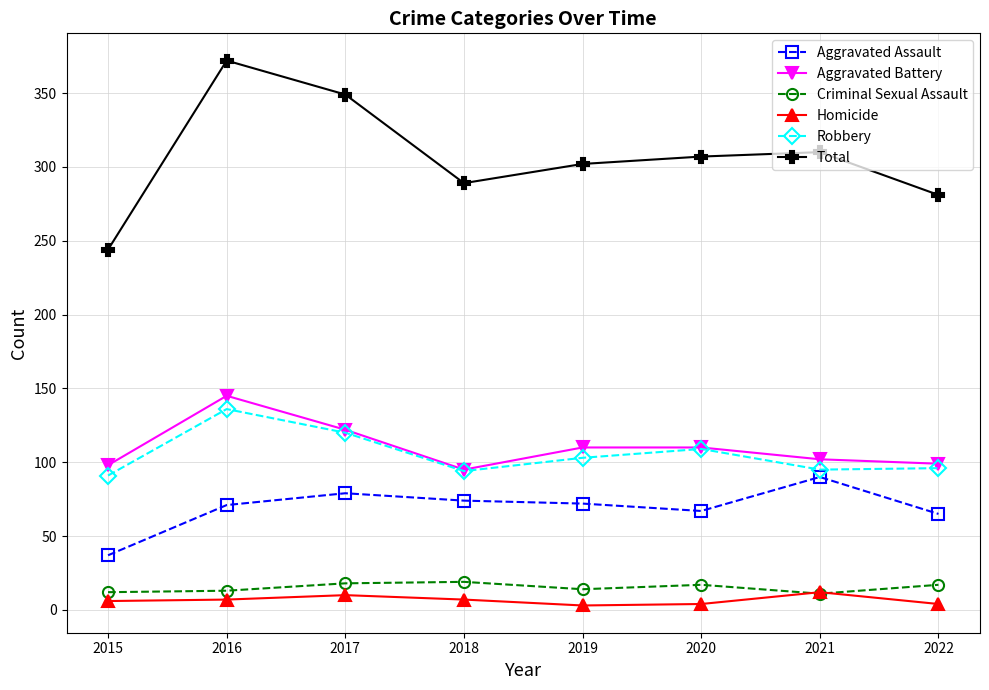

True or false: Total and Criminal Sexual Assault cross at least once.

False